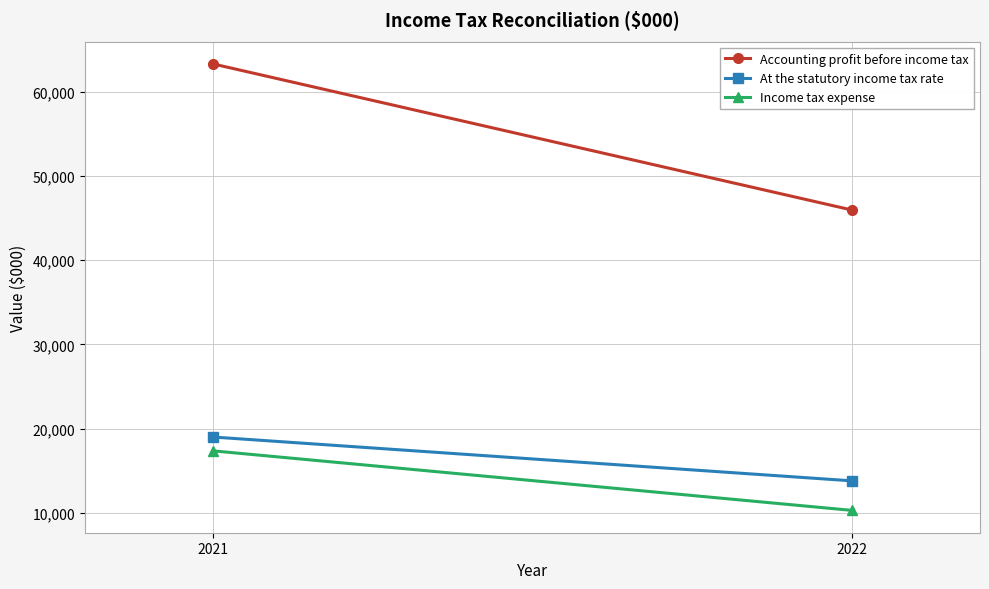

Which series has the largest range (max minus min)?

Accounting profit before income tax